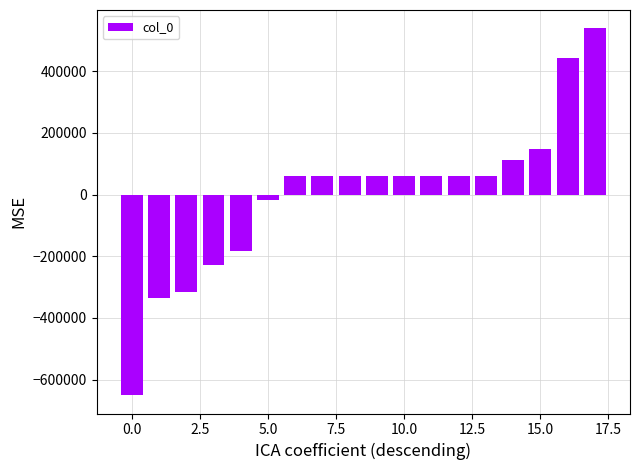

What is the minimum value shown in the chart?

-650699.9